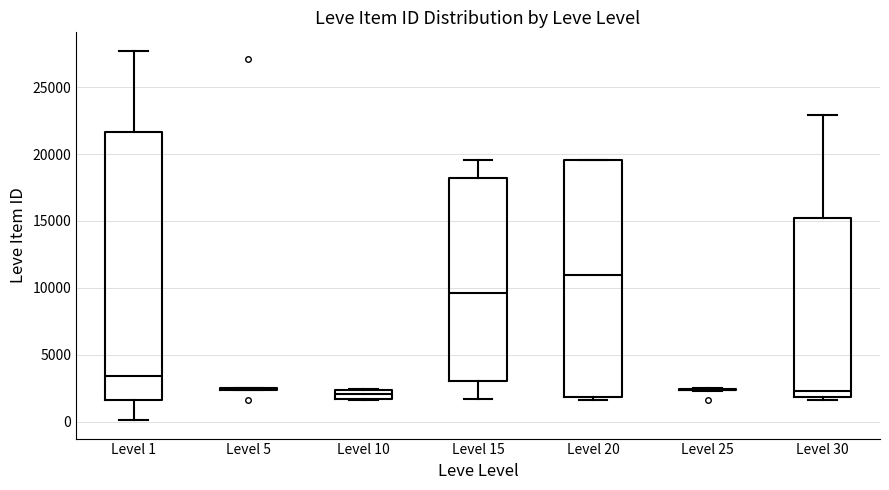

Where is the lower edge of the box for Level 10 on the y-axis? The values are not printed on the chart, so give them approximately, as read against the axis.

1500